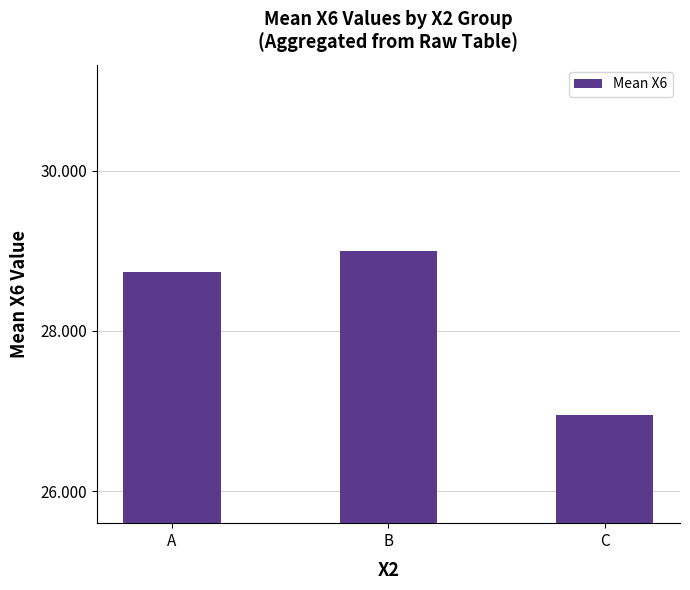

Between B and C, which is larger?

B